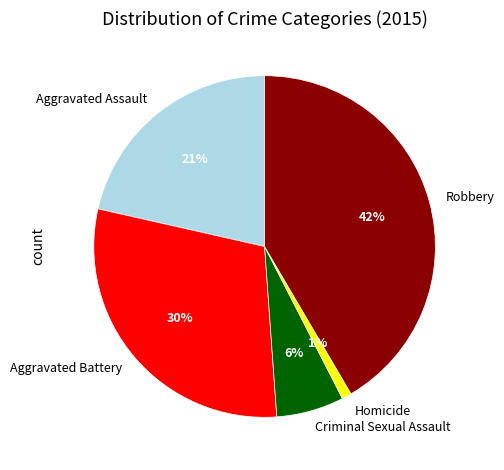

Count the number of slices in the pie.

5